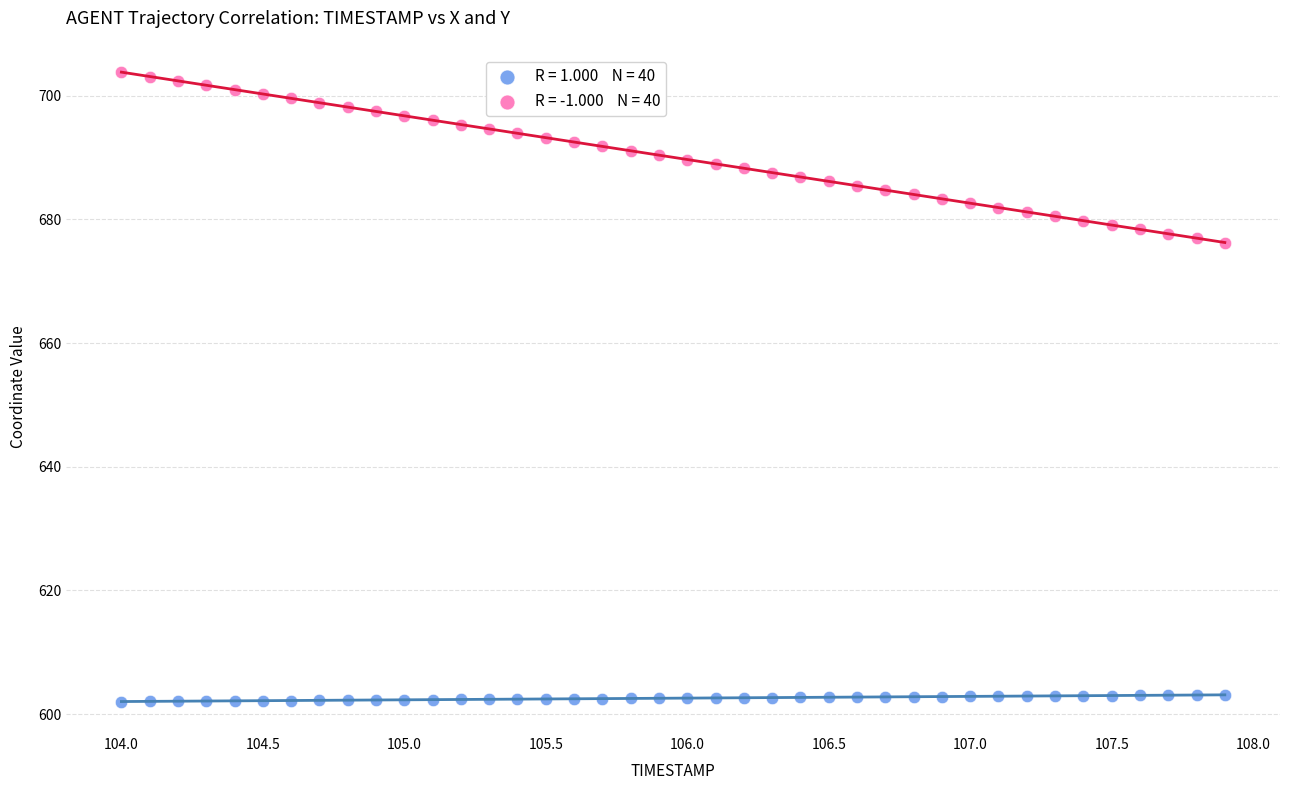

Across all data points, what is the range of Y values (max minus min)?

101.8